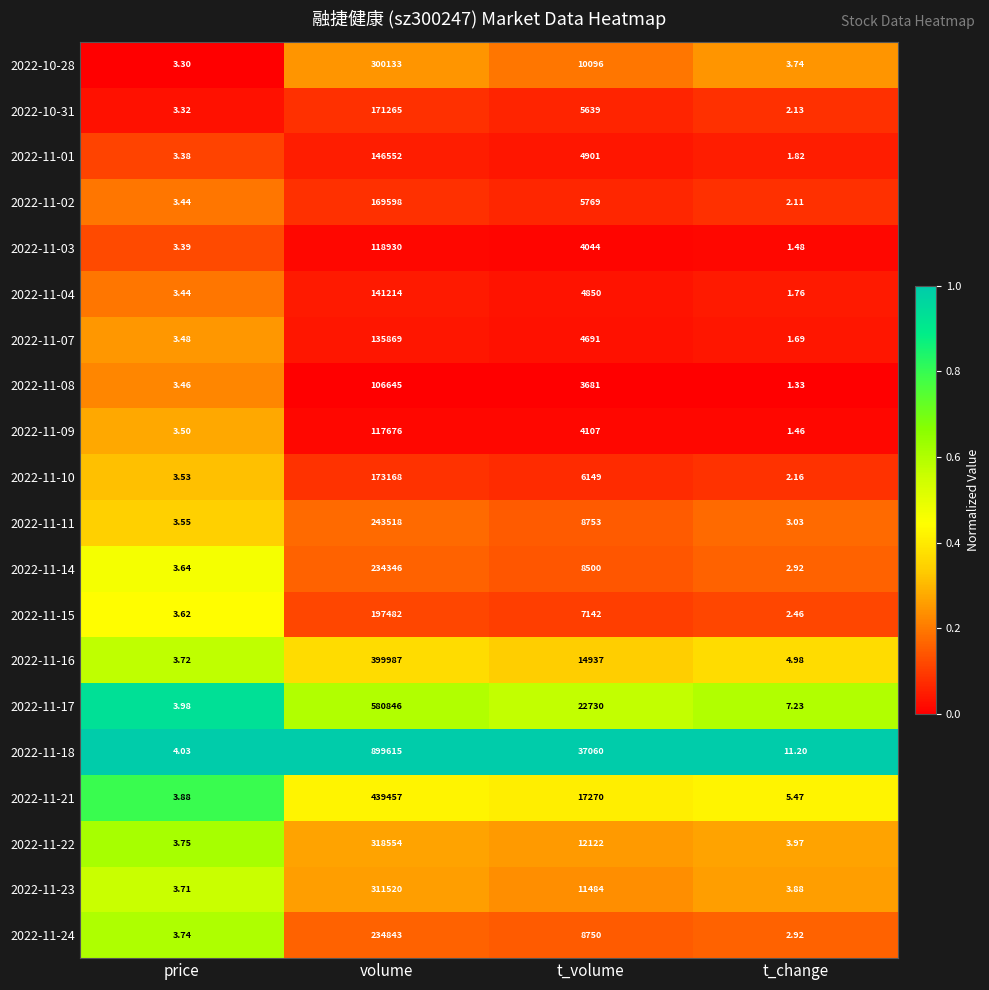

Rank the categories by 2022-11-14 value from highest to lowest.

volume, t_volume, price, t_change